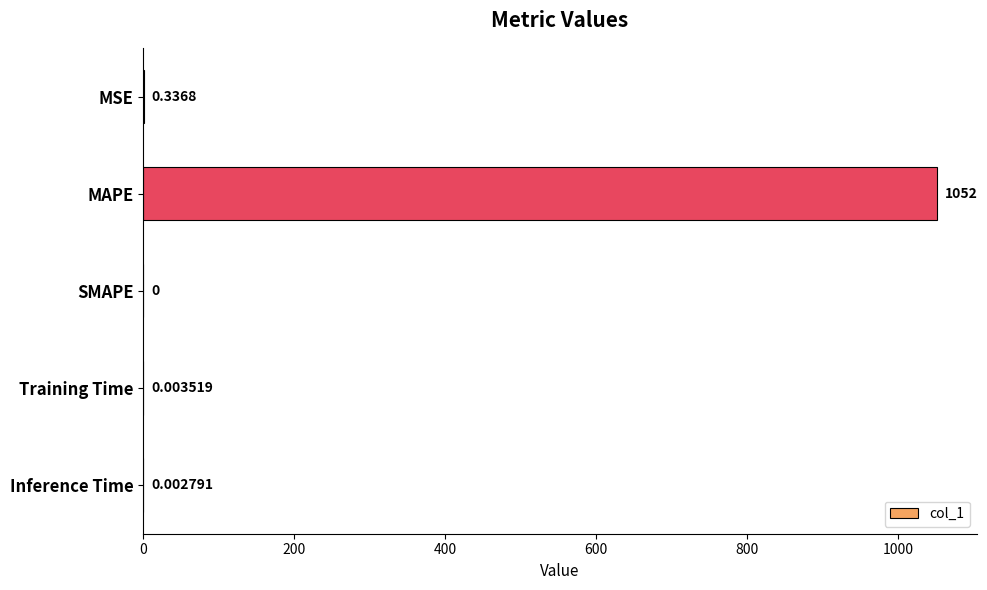

Which has a higher value, Training Time or MSE?

MSE